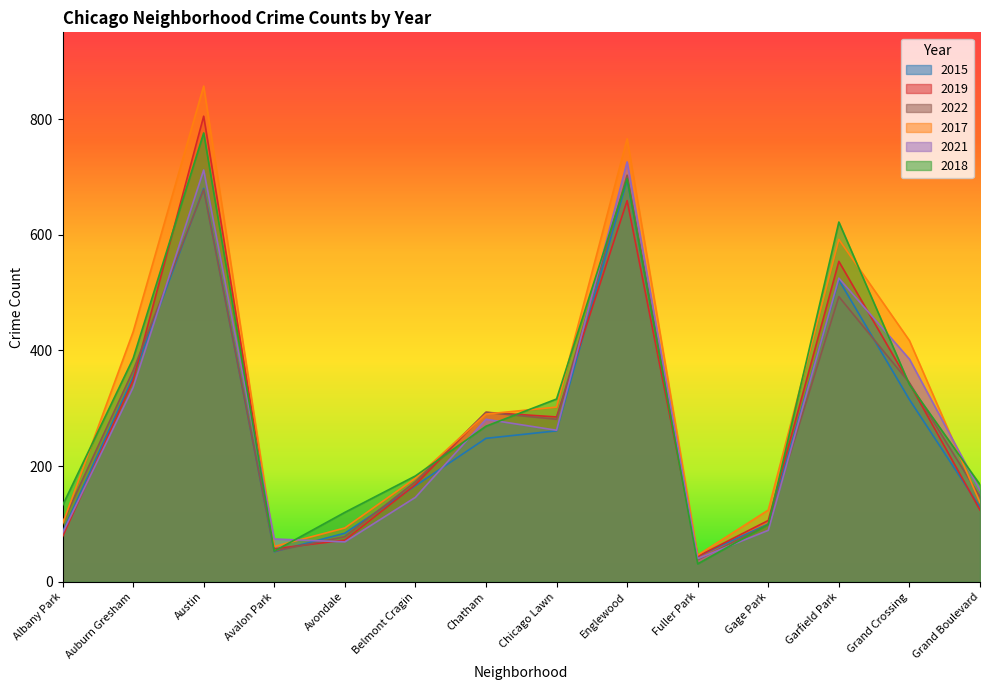

True or false: 2018 has a value of 81 at Avalon Park.

False